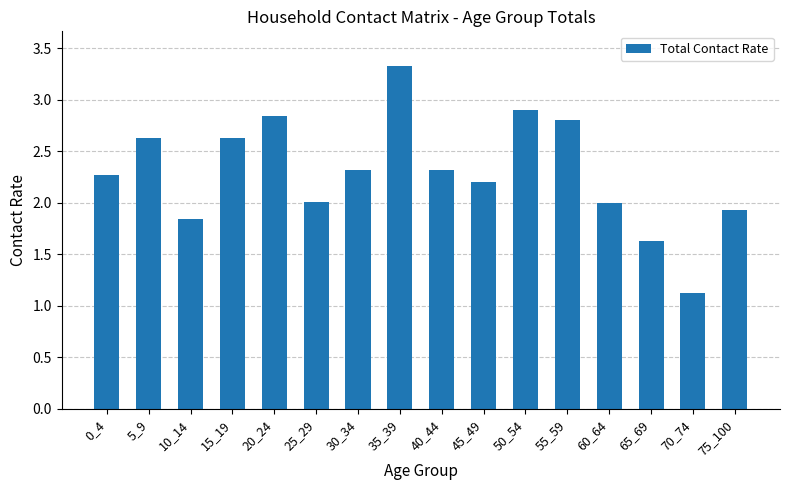

What is the maximum value shown in the chart?

3.3